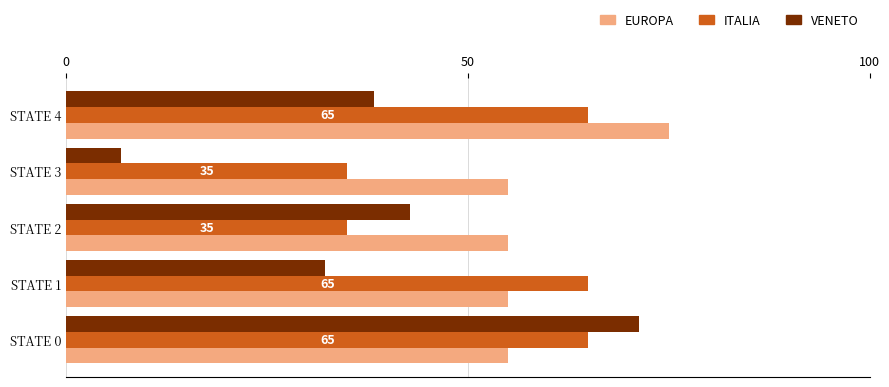

At which category is the sum across all series the highest?

STATE 0